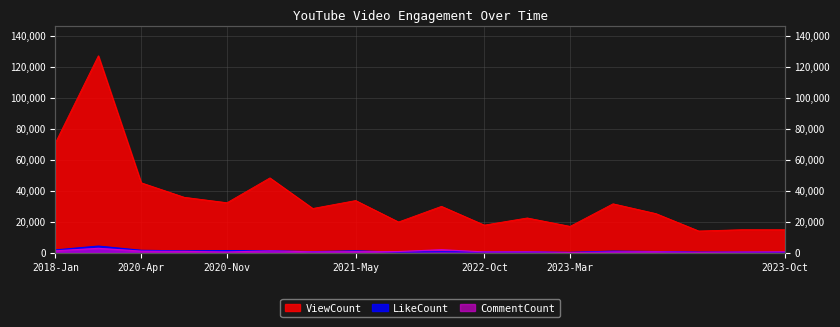

Where is the first local maximum for CommentCount?

2018-Jan-22